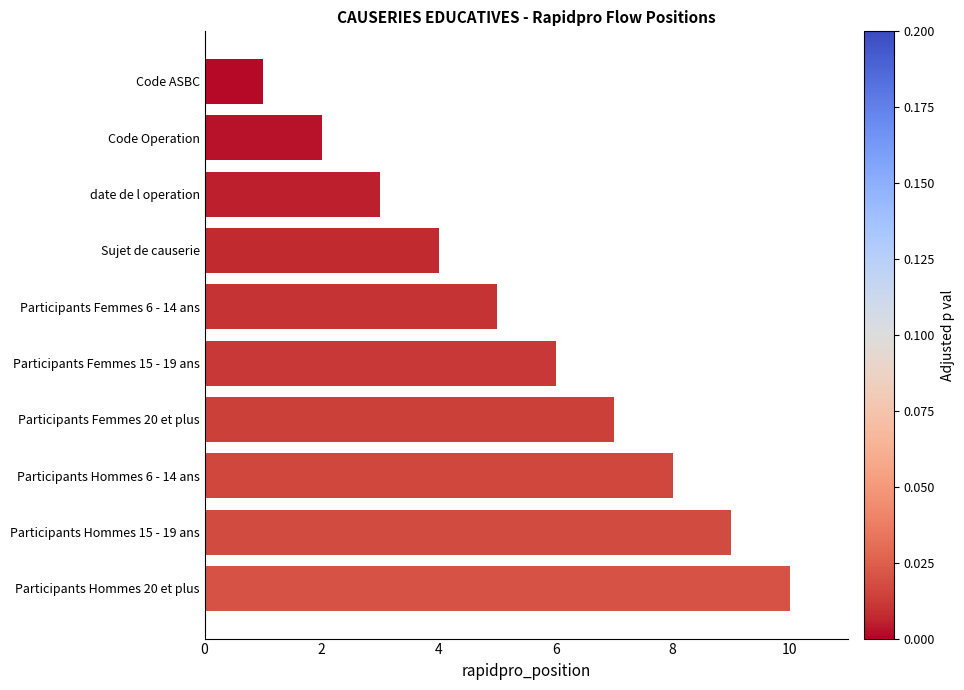

At which category does the chart reach its peak across all series?

Participants Hommes 20 et plus